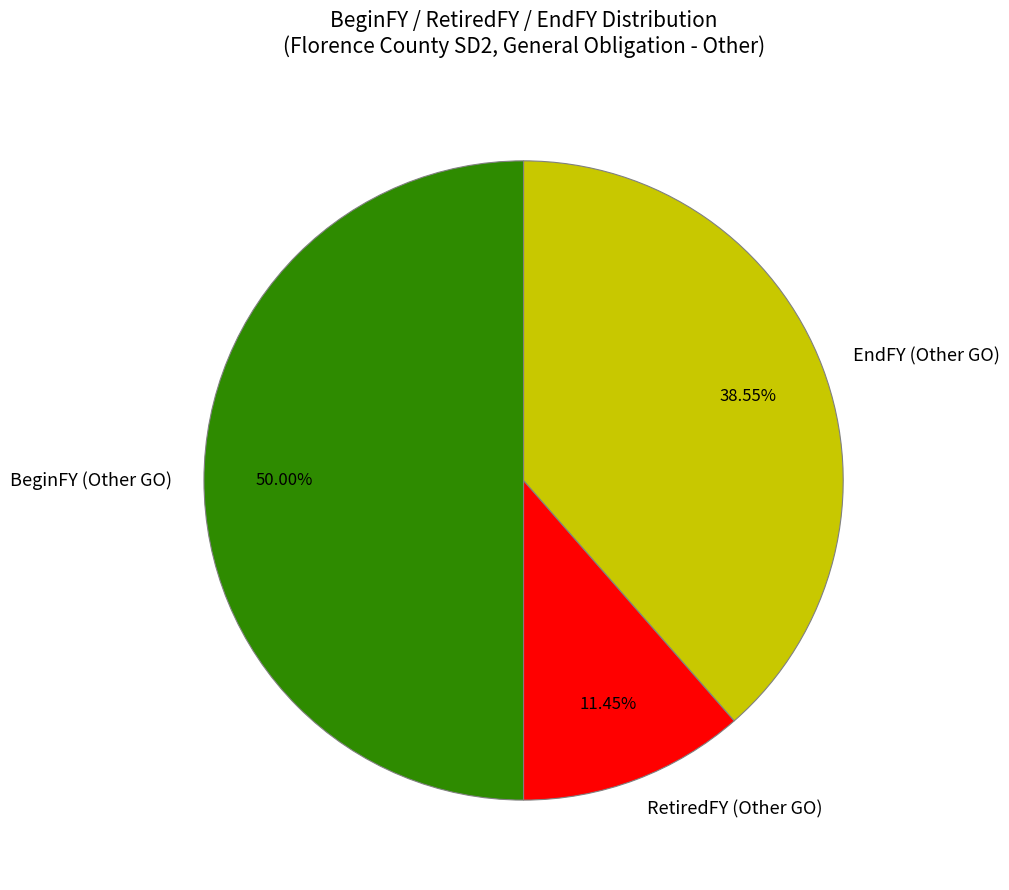

Do EndFY (Other GO) and BeginFY (Other GO) together represent more than half of the pie?

Yes